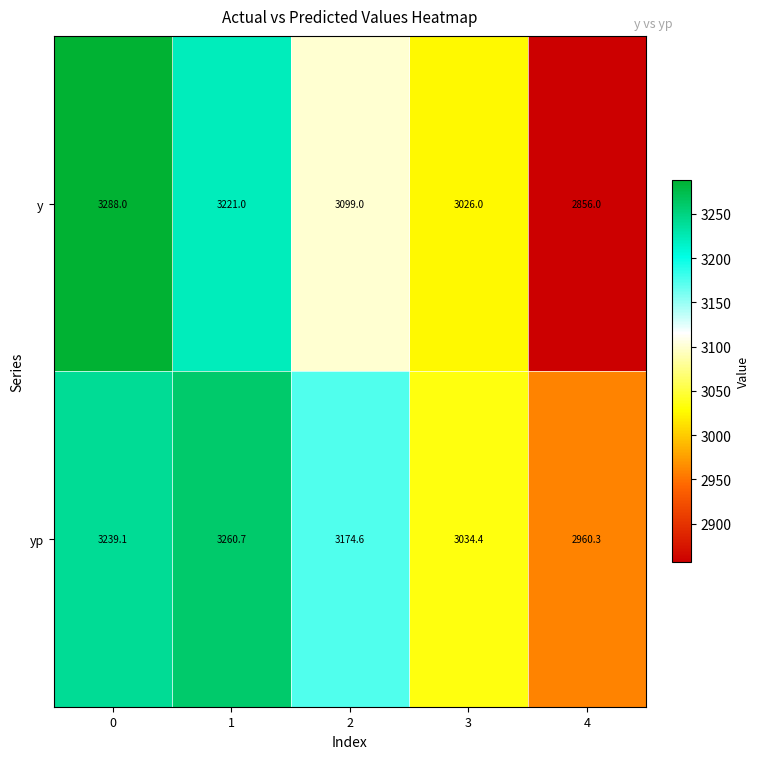

How many distinct data groups are displayed?

2